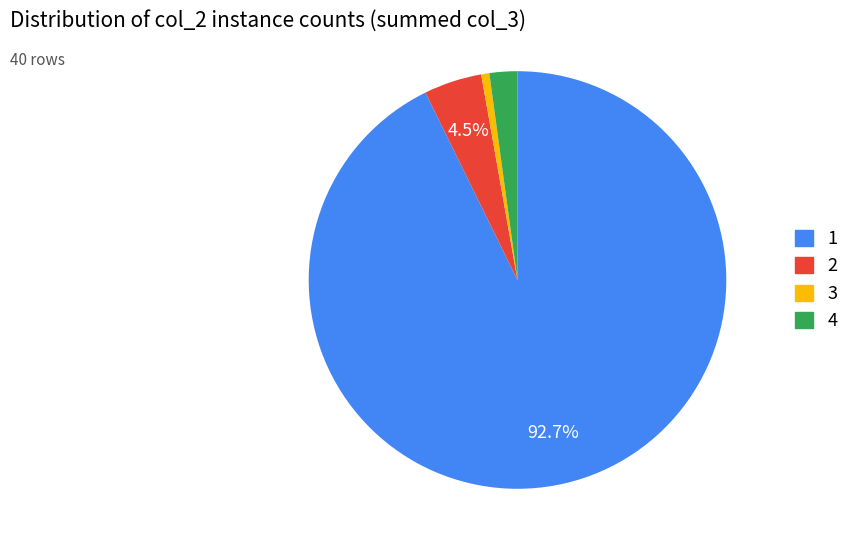

Is there any slice that represents more than half of the pie?

Yes